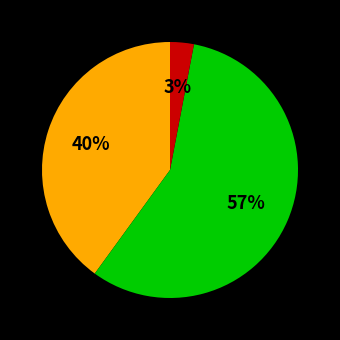

To the nearest percent, what is the difference between the largest and smallest slice percentages?

54%